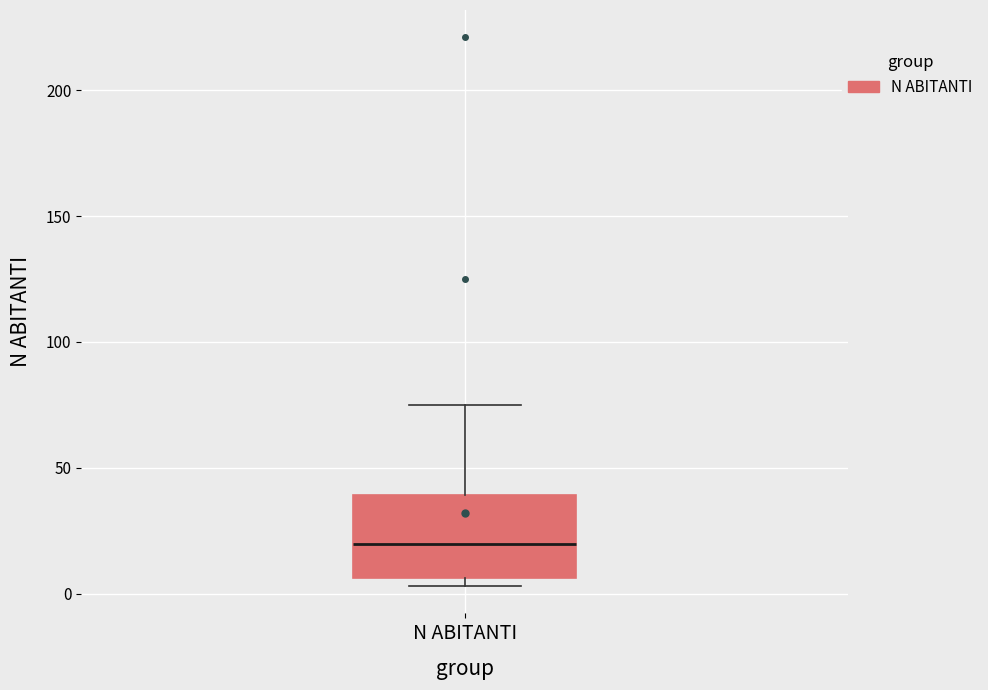

Read this box plot against the y-axis: the position of the median line, the range covered by the box, and the ends of both whiskers. The values are not printed on the chart, so give them approximately, as read against the axis.

median 20, box 5 to 40, whiskers 5 (just below the box's lower edge) to 75